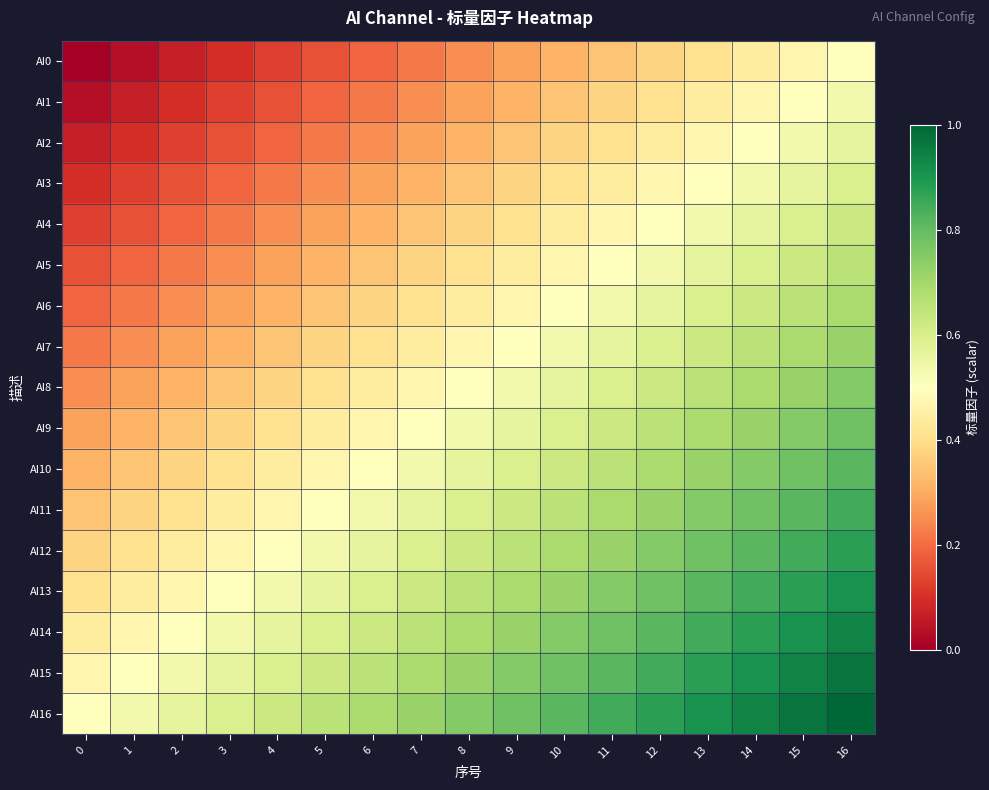

Reading left to right, list all the values displayed in this chart.

AI0: 0=0.0	1=0.0	2=0.1	3=0.1	4=0.1	5=0.2	6=0.2	7=0.2	8=0.2	9=0.3	10=0.3	11=0.3	12=0.4	13=0.4	14=0.4	15=0.5	16=0.5
AI1: 0=0.0	1=0.1	2=0.1	3=0.1	4=0.2	5=0.2	6=0.2	7=0.2	8=0.3	9=0.3	10=0.3	11=0.4	12=0.4	13=0.4	14=0.5	15=0.5	16=0.5
AI2: 0=0.1	1=0.1	2=0.1	3=0.2	4=0.2	5=0.2	6=0.2	7=0.3	8=0.3	9=0.3	10=0.4	11=0.4	12=0.4	13=0.5	14=0.5	15=0.5	16=0.6
AI3: 0=0.1	1=0.1	2=0.2	3=0.2	4=0.2	5=0.2	6=0.3	7=0.3	8=0.3	9=0.4	10=0.4	11=0.4	12=0.5	13=0.5	14=0.5	15=0.6	16=0.6
AI4: 0=0.1	1=0.2	2=0.2	3=0.2	4=0.2	5=0.3	6=0.3	7=0.3	8=0.4	9=0.4	10=0.4	11=0.5	12=0.5	13=0.5	14=0.6	15=0.6	16=0.6
AI5: 0=0.2	1=0.2	2=0.2	3=0.2	4=0.3	5=0.3	6=0.3	7=0.4	8=0.4	9=0.4	10=0.5	11=0.5	12=0.5	13=0.6	14=0.6	15=0.6	16=0.7
AI6: 0=0.2	1=0.2	2=0.2	3=0.3	4=0.3	5=0.3	6=0.4	7=0.4	8=0.4	9=0.5	10=0.5	11=0.5	12=0.6	13=0.6	14=0.6	15=0.7	16=0.7
AI7: 0=0.2	1=0.2	2=0.3	3=0.3	4=0.3	5=0.4	6=0.4	7=0.4	8=0.5	9=0.5	10=0.5	11=0.6	12=0.6	13=0.6	14=0.7	15=0.7	16=0.7
AI8: 0=0.2	1=0.3	2=0.3	3=0.3	4=0.4	5=0.4	6=0.4	7=0.5	8=0.5	9=0.5	10=0.6	11=0.6	12=0.6	13=0.7	14=0.7	15=0.7	16=0.8
AI9: 0=0.3	1=0.3	2=0.3	3=0.4	4=0.4	5=0.4	6=0.5	7=0.5	8=0.5	9=0.6	10=0.6	11=0.6	12=0.7	13=0.7	14=0.7	15=0.8	16=0.8
AI10: 0=0.3	1=0.3	2=0.4	3=0.4	4=0.4	5=0.5	6=0.5	7=0.5	8=0.6	9=0.6	10=0.6	11=0.7	12=0.7	13=0.7	14=0.8	15=0.8	16=0.8
AI11: 0=0.3	1=0.4	2=0.4	3=0.4	4=0.5	5=0.5	6=0.5	7=0.6	8=0.6	9=0.6	10=0.7	11=0.7	12=0.7	13=0.8	14=0.8	15=0.8	16=0.8
AI12: 0=0.4	1=0.4	2=0.4	3=0.5	4=0.5	5=0.5	6=0.6	7=0.6	8=0.6	9=0.7	10=0.7	11=0.7	12=0.8	13=0.8	14=0.8	15=0.8	16=0.9
AI13: 0=0.4	1=0.4	2=0.5	3=0.5	4=0.5	5=0.6	6=0.6	7=0.6	8=0.7	9=0.7	10=0.7	11=0.8	12=0.8	13=0.8	14=0.8	15=0.9	16=0.9
AI14: 0=0.4	1=0.5	2=0.5	3=0.5	4=0.6	5=0.6	6=0.6	7=0.7	8=0.7	9=0.7	10=0.8	11=0.8	12=0.8	13=0.8	14=0.9	15=0.9	16=0.9
AI15: 0=0.5	1=0.5	2=0.5	3=0.6	4=0.6	5=0.6	6=0.7	7=0.7	8=0.7	9=0.8	10=0.8	11=0.8	12=0.8	13=0.9	14=0.9	15=0.9	16=1.0
AI16: 0=0.5	1=0.5	2=0.6	3=0.6	4=0.6	5=0.7	6=0.7	7=0.7	8=0.8	9=0.8	10=0.8	11=0.8	12=0.9	13=0.9	14=0.9	15=1.0	16=1.0